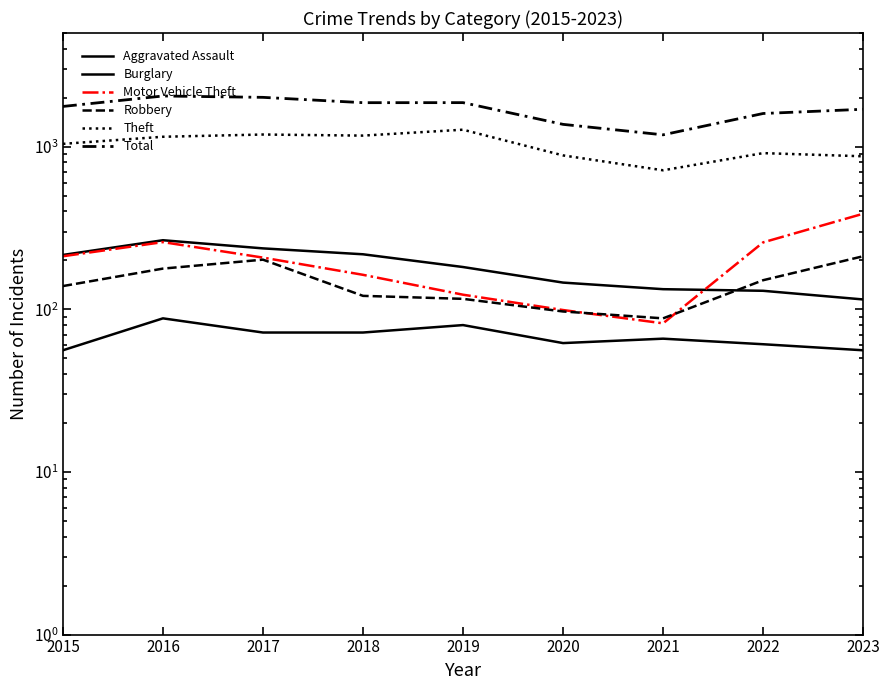

What is the greatest value displayed?

2050